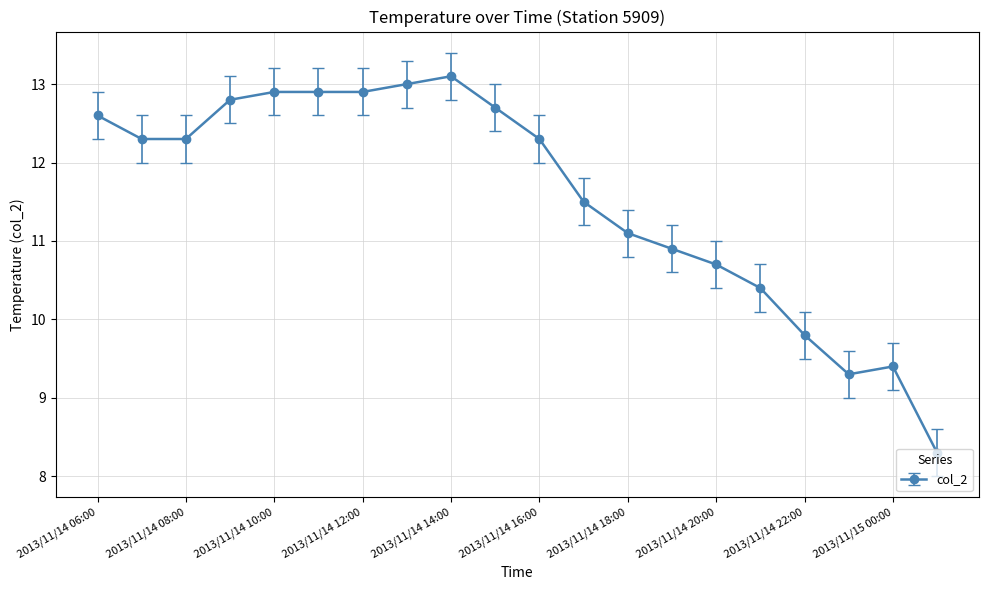

Reading left to right, transcribe all the data shown in this chart.

12.6	12.3	12.3	12.8	12.9	12.9	12.9	13.0	13.1	12.7	12.3	11.5	11.1	10.9	10.7	10.4	9.8	9.3	9.4	8.3